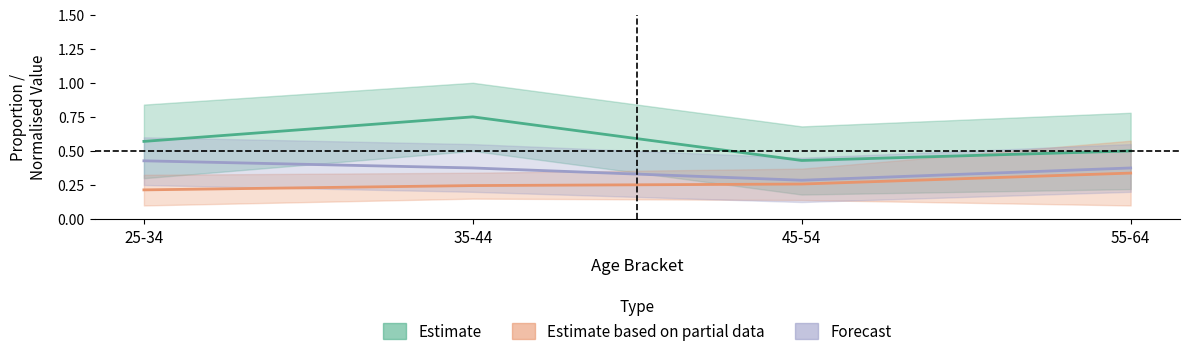

List the series in order of their overall mean, highest first.

Estimate (Bike Purchase Rate), Forecast (Norm. Cars), Estimate based on partial data (Norm. Income)